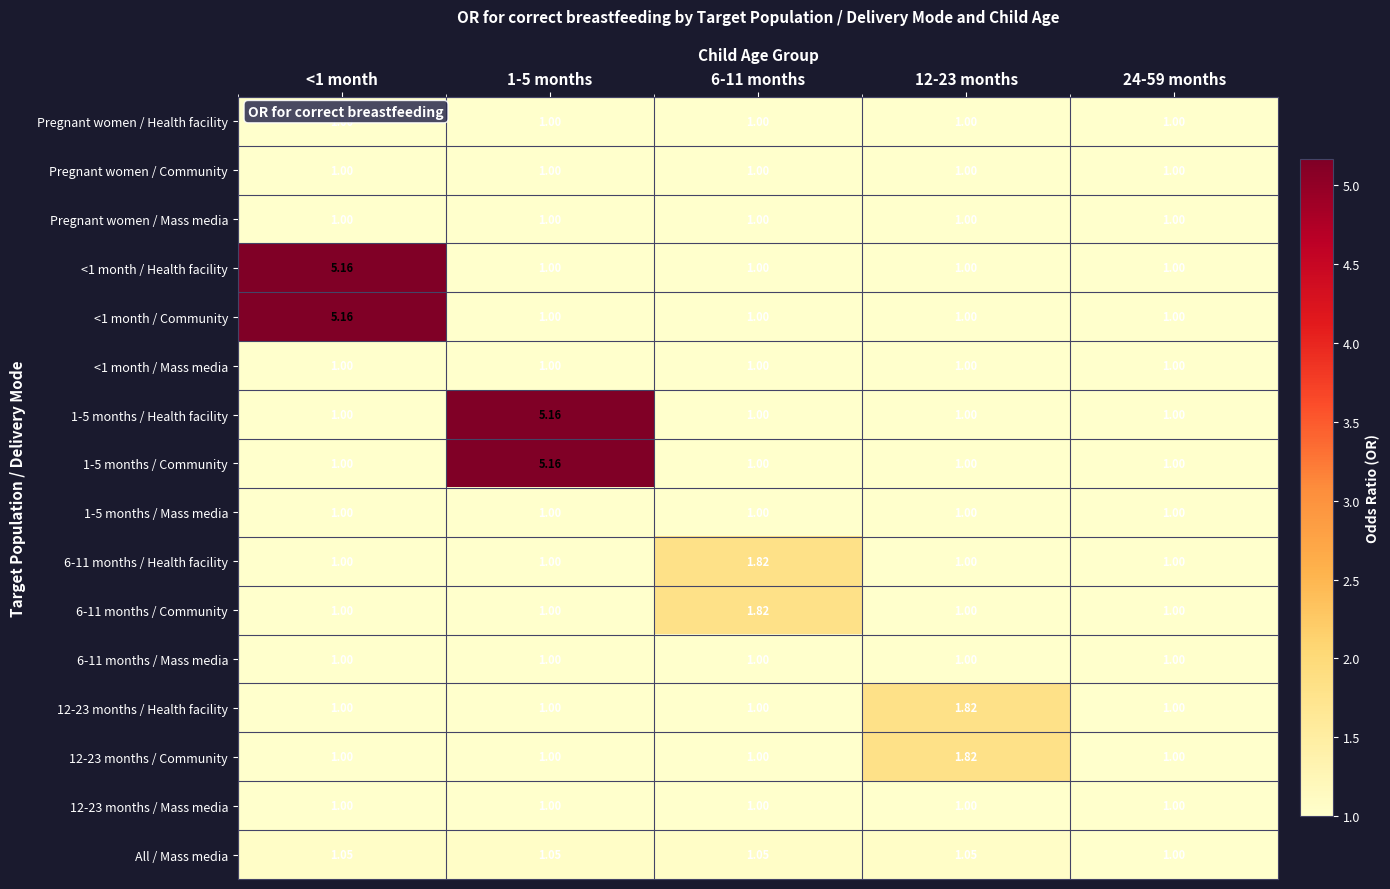

Is the value of 6-11 months / Community at 6-11 months greater than the value of All / Mass media at 12-23 months?

Yes